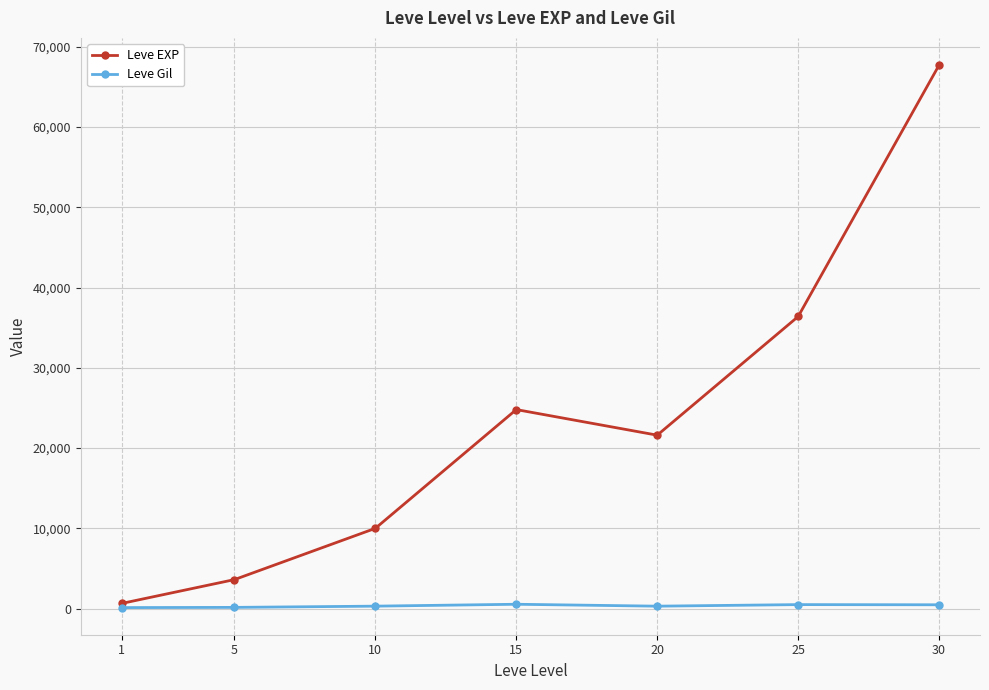

Rank the categories by Leve EXP value from highest to lowest.

30, 25, 15, 20, 10, 5, 1